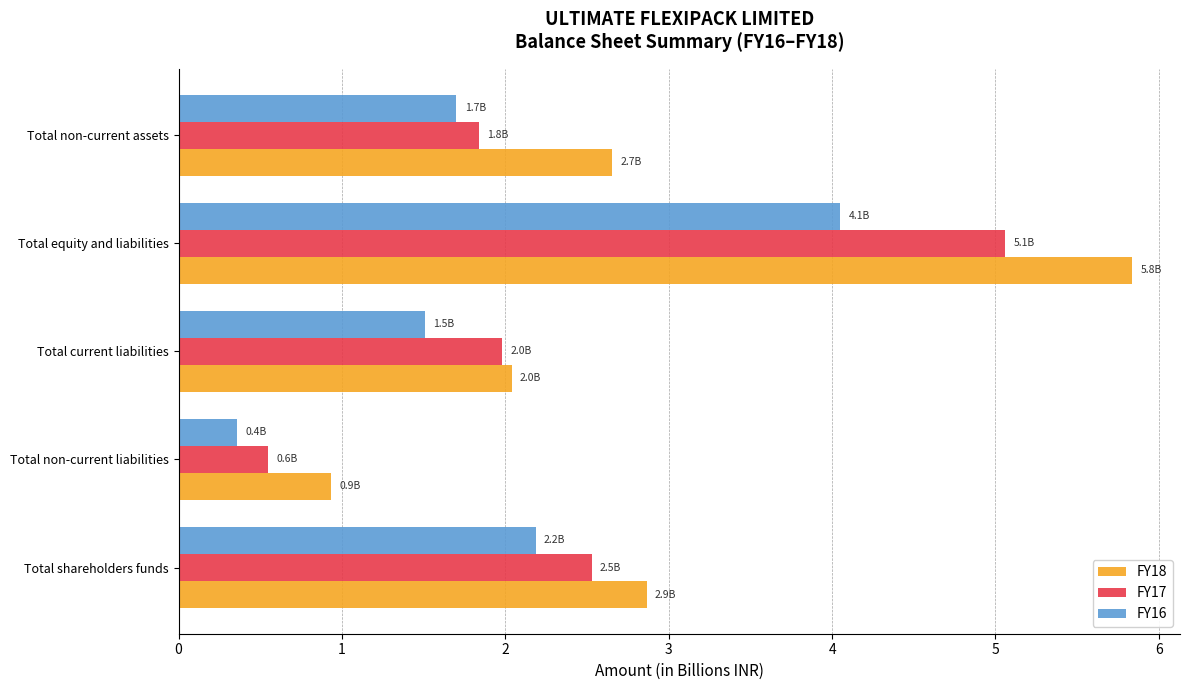

What are all the series names shown in the legend?

FY18, FY17, FY16